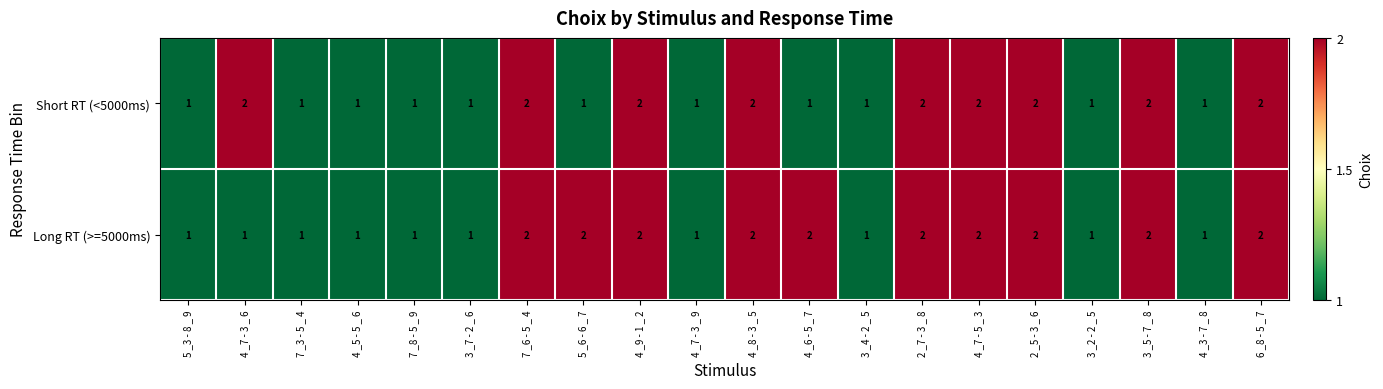

True or false: Long RT (>=5000ms) has a value of 2 at 7 _6 - 5 _ 4.

True